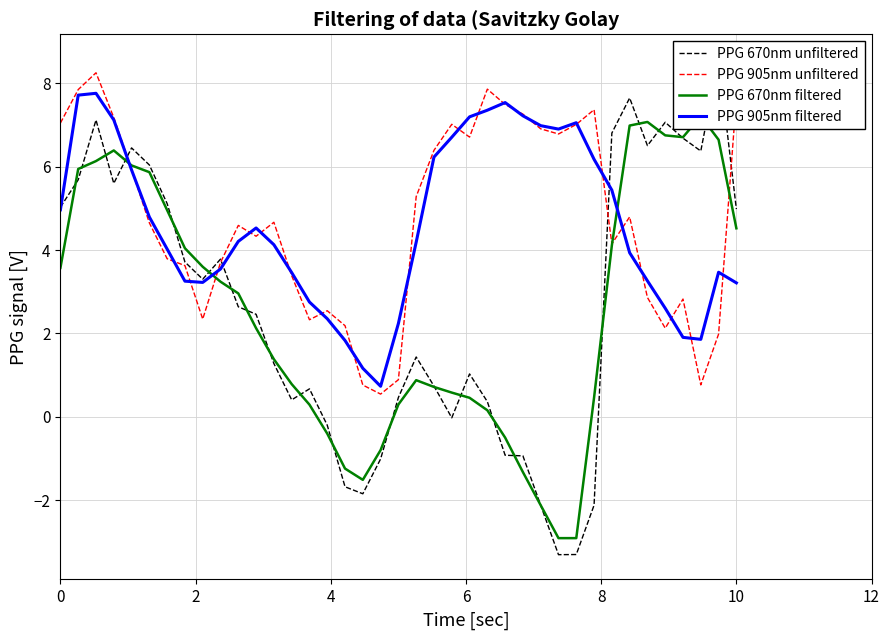

What is the minimum value for PPG 905nm unfiltered?

0.5